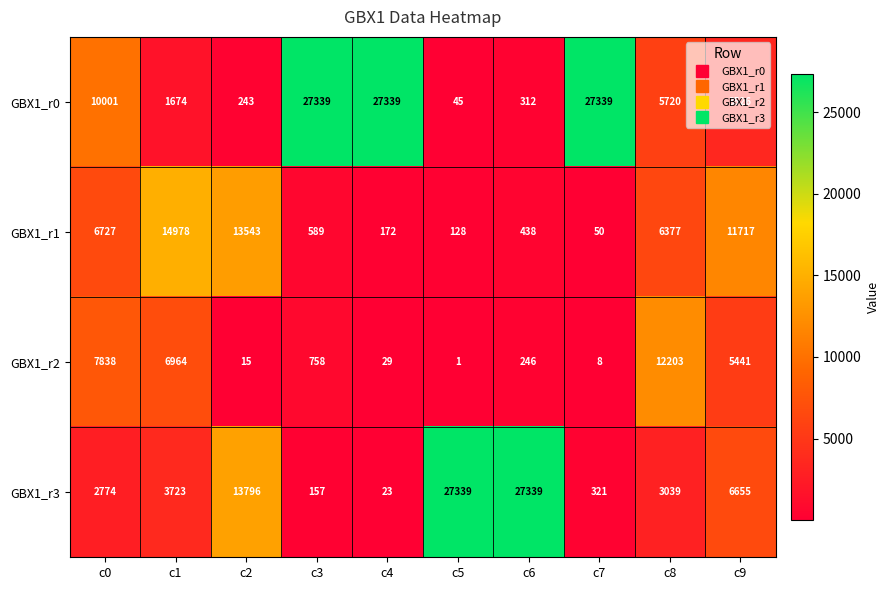

What is the difference between the highest and lowest values at c7?

27331